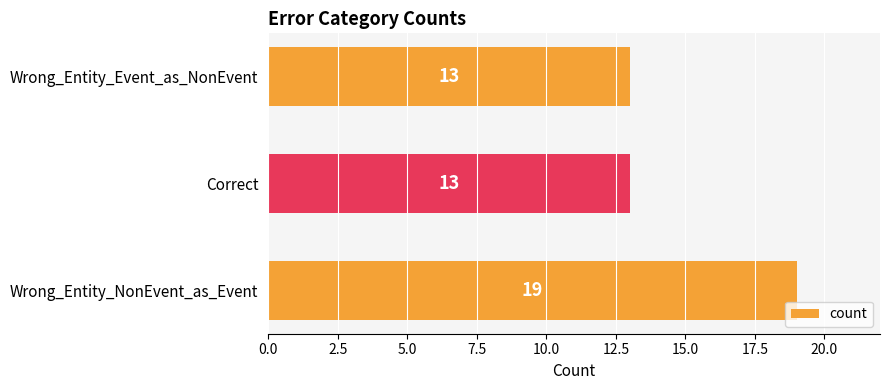

How many bars are there in total?

3